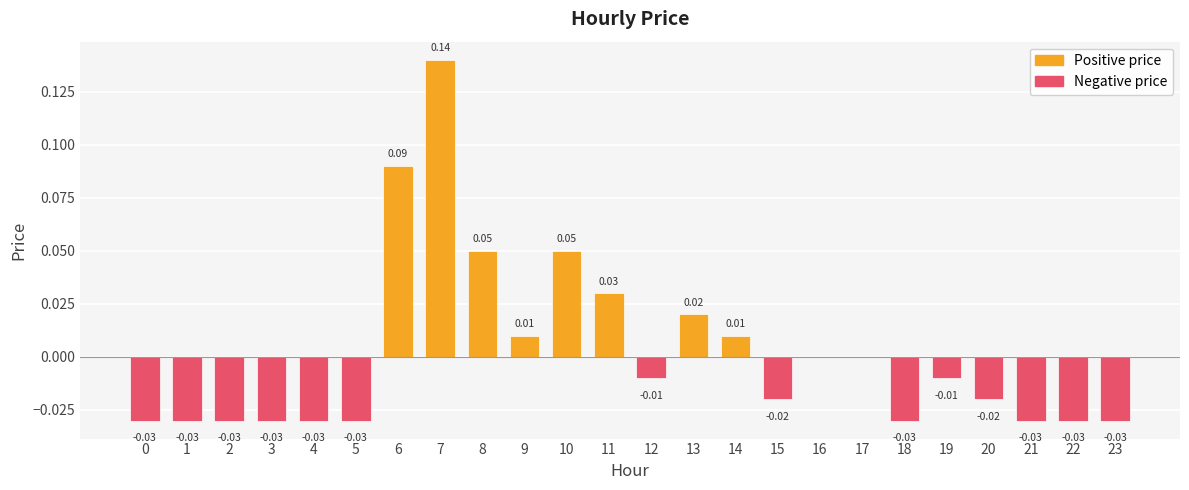

Between 6 and 20, which is larger?

6